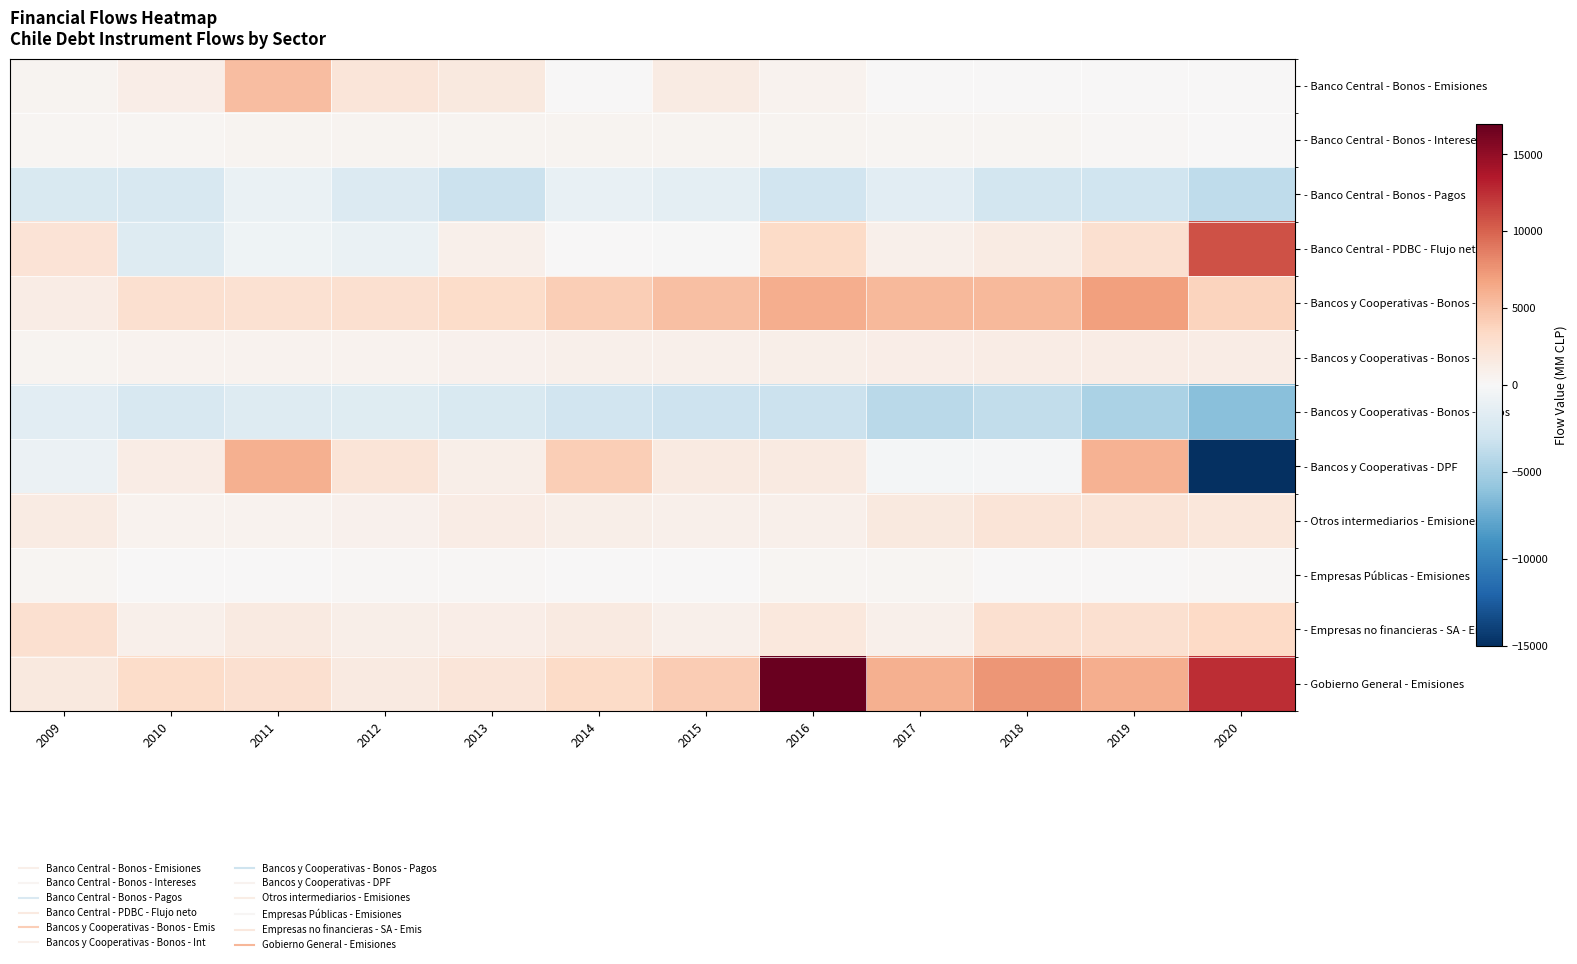

At how many categories does at least one series exceed 3297?

8